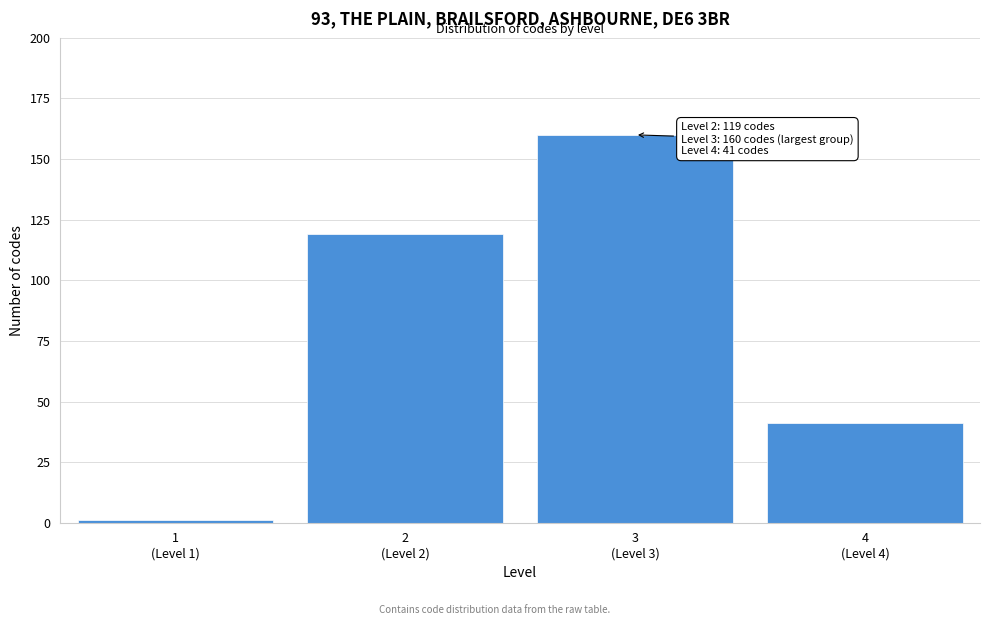

Reading right to left, what are all the values shown in this chart?

41	160	119	1